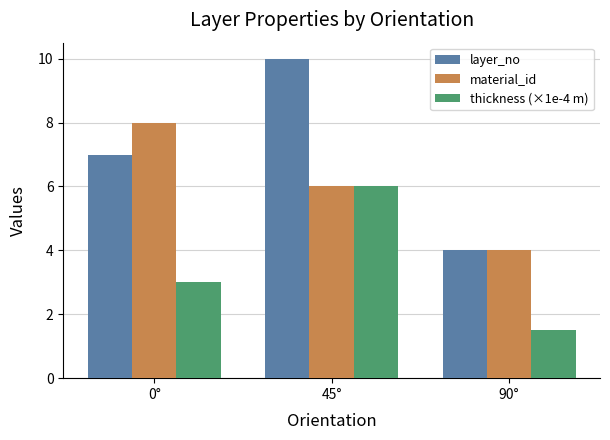

What is the label of the 1st bar from the right?

90°